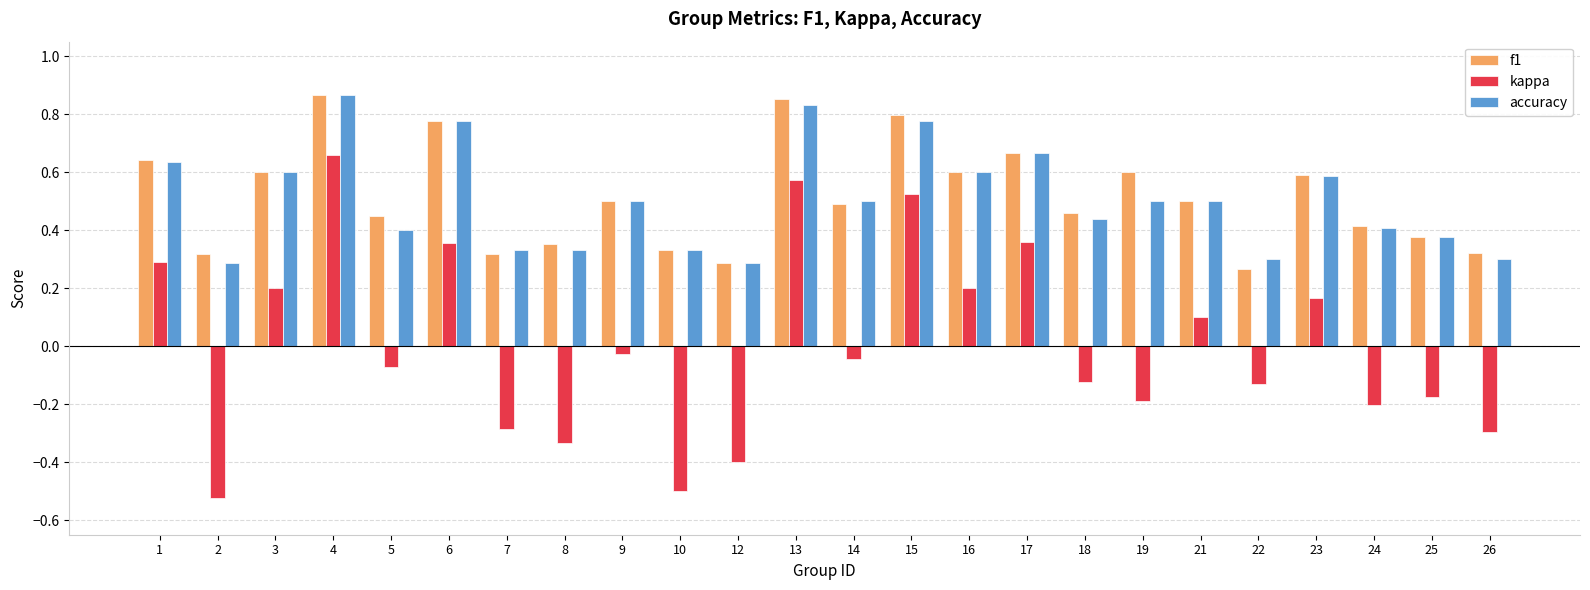

How many f1 values are between 0 and 1?

24